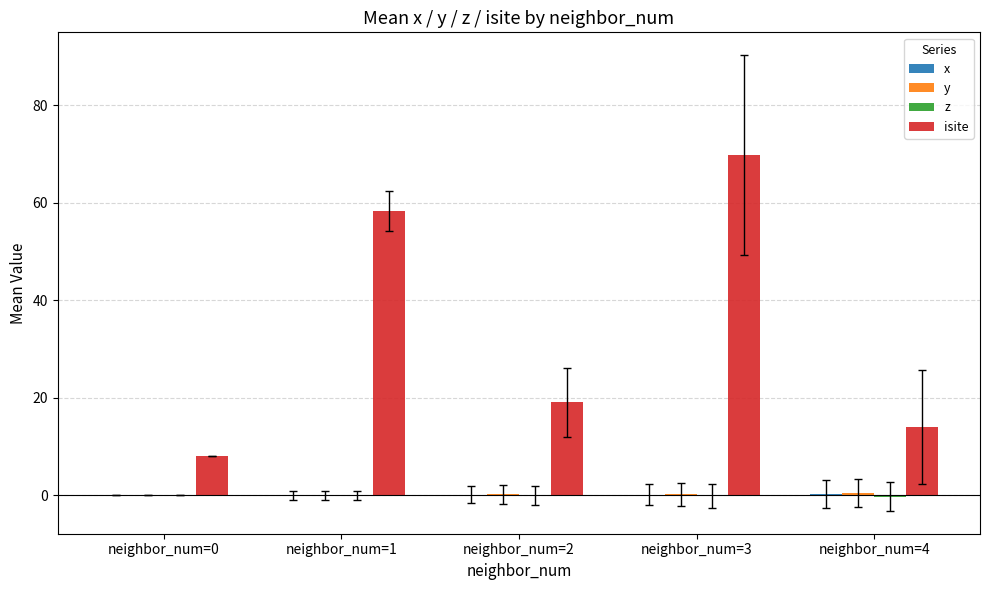

Count the number of data series in this chart.

4